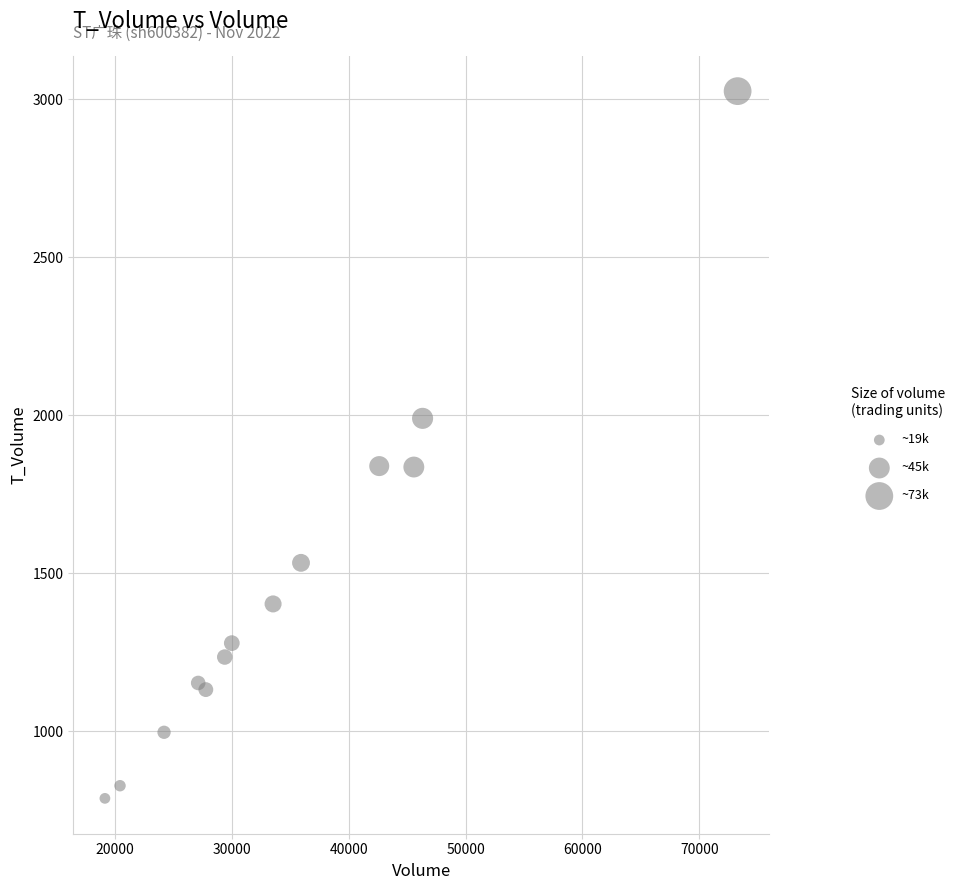

What is the range of X values (max minus min)?

54151